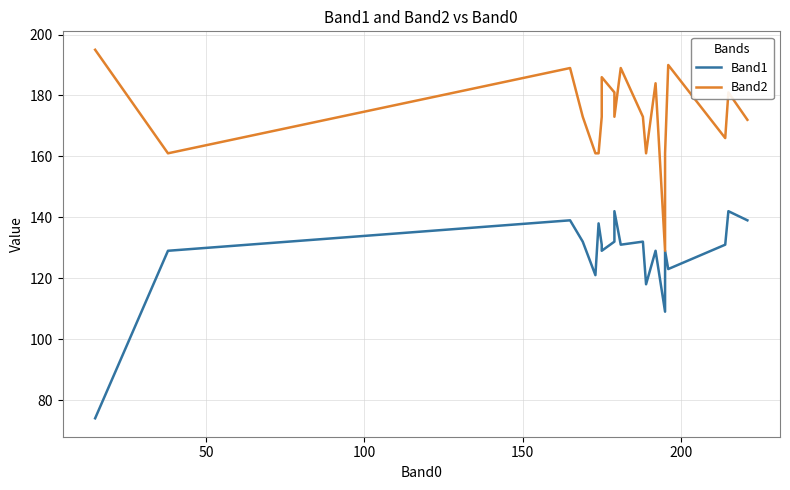

What are all the series names shown in the legend?

Band1, Band2